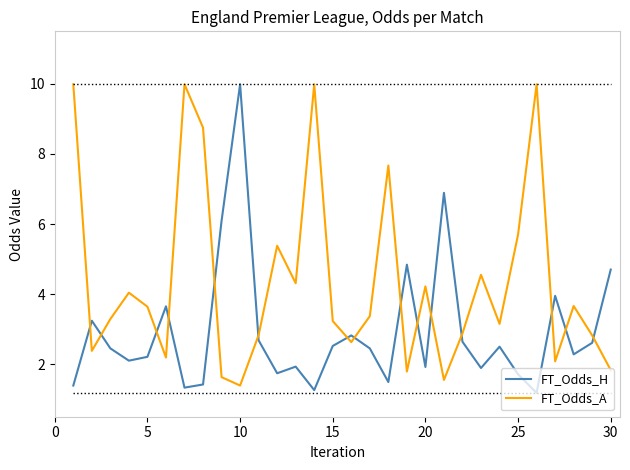

At how many categories does at least one series exceed 7?

7